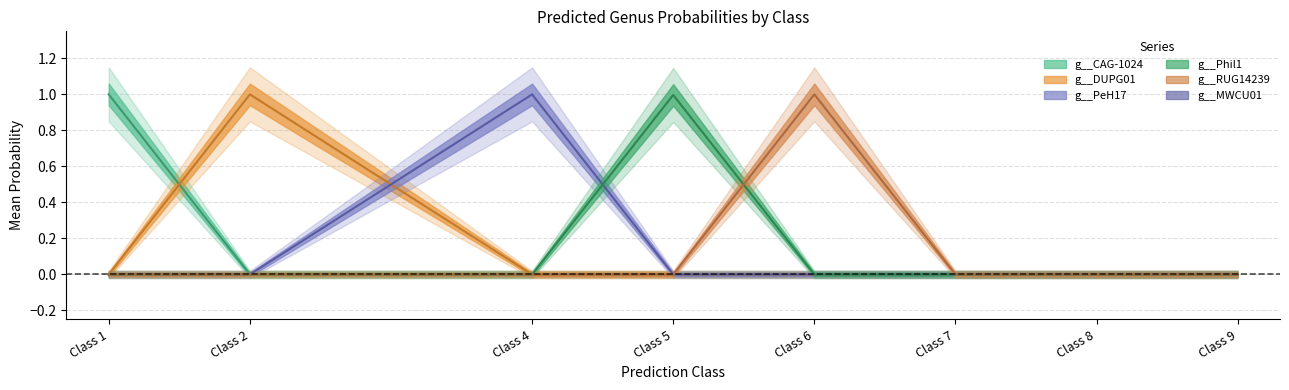

Is it true that g__PeH17 equals 0.0 at 1?

True